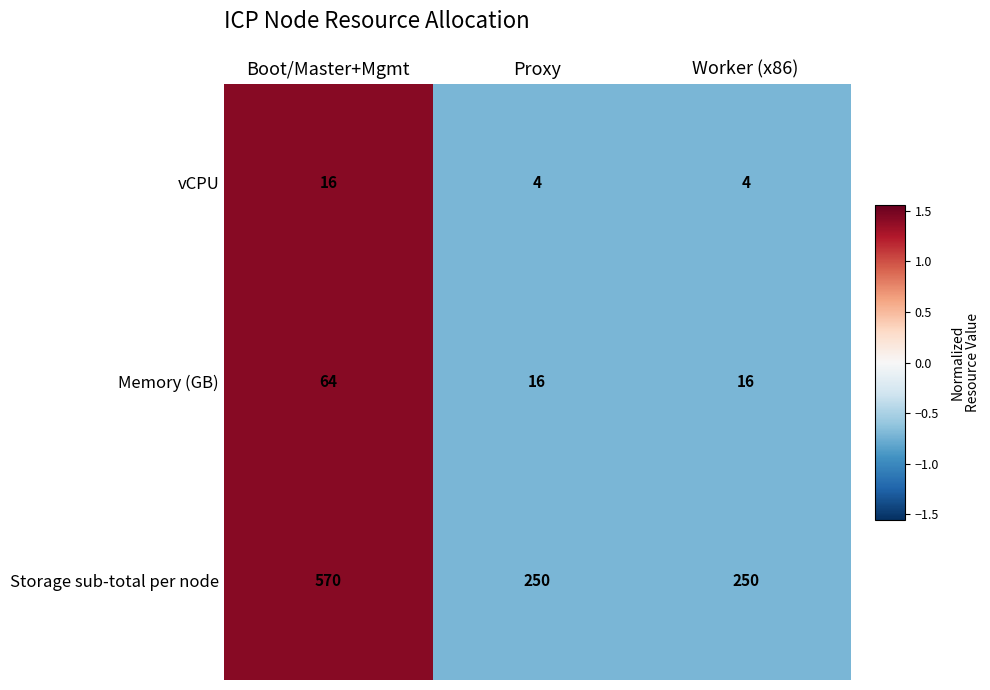

True or false: vCPU has a value of 16 at Boot/Master+Mgmt.

True